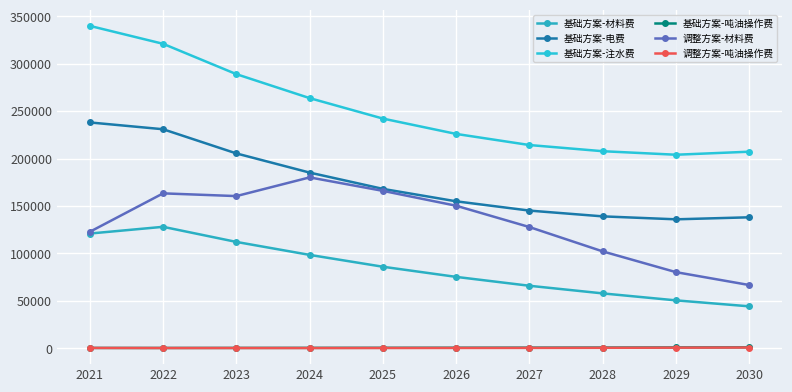

The value of 调整方案-吨油操作费 at 2024 is 354.9. True or false?

True